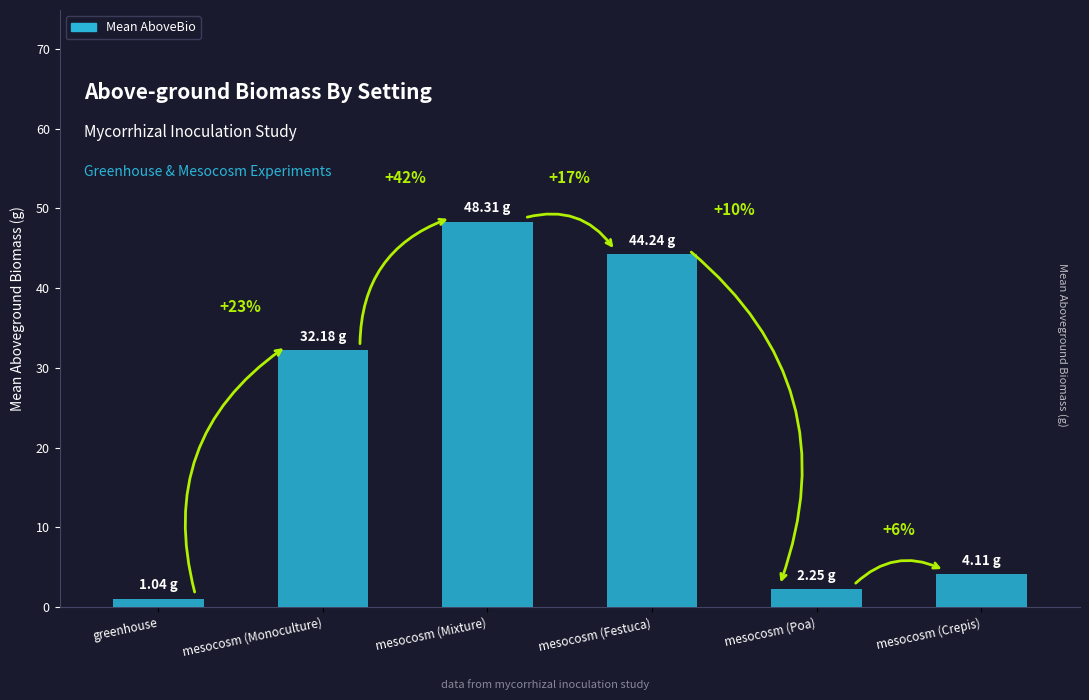

Does the chart contain any negative values?

No